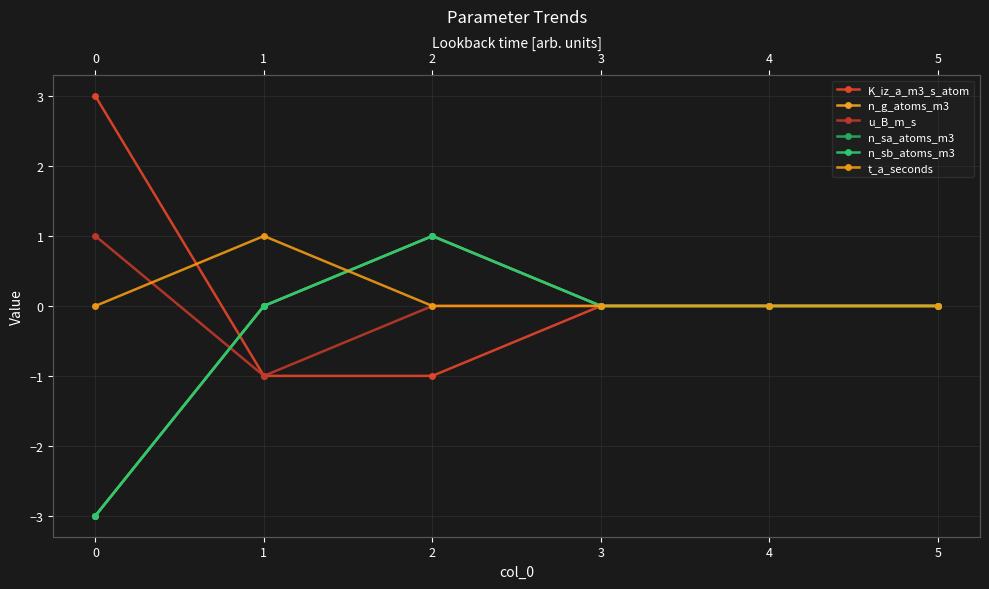

True or false: t_a_seconds has more than 2 interior local peaks.

False